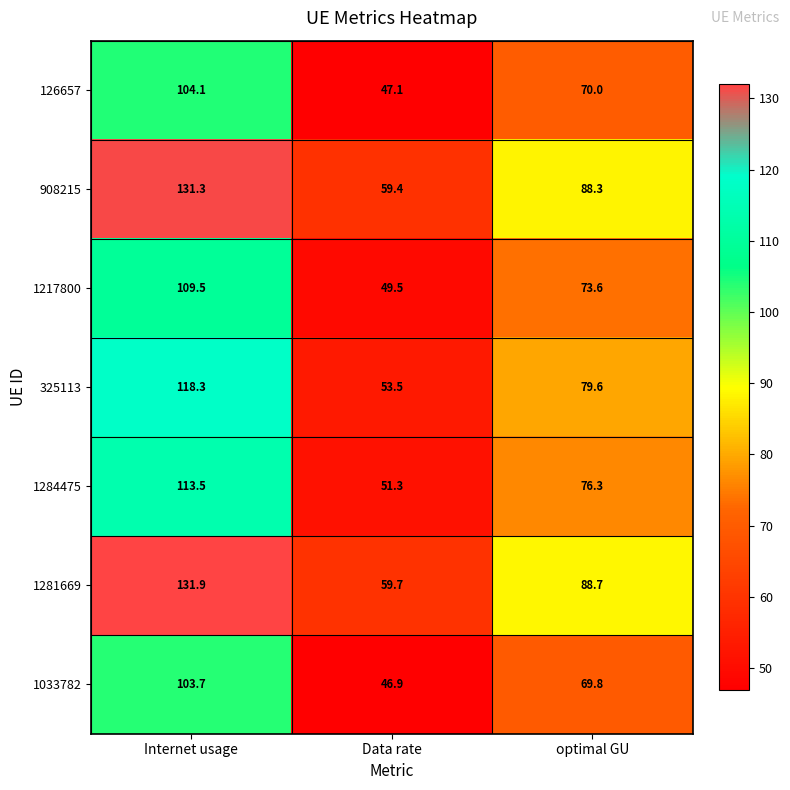

True or false: 325113 has a value of 118.3 at Internet usage.

True